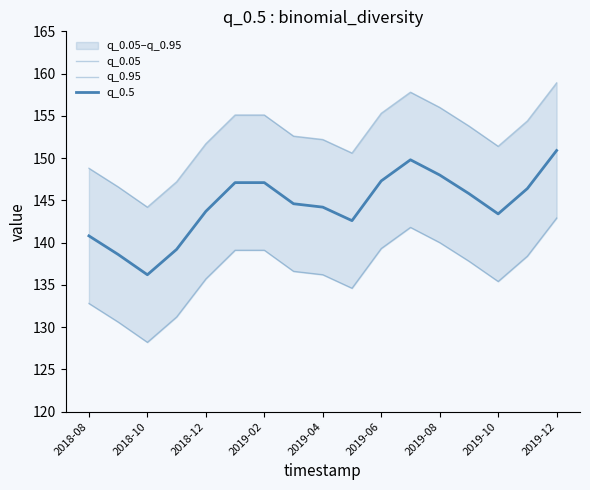

List the series in order of their overall mean, lowest first.

q_0.05, q_0.5, q_0.95